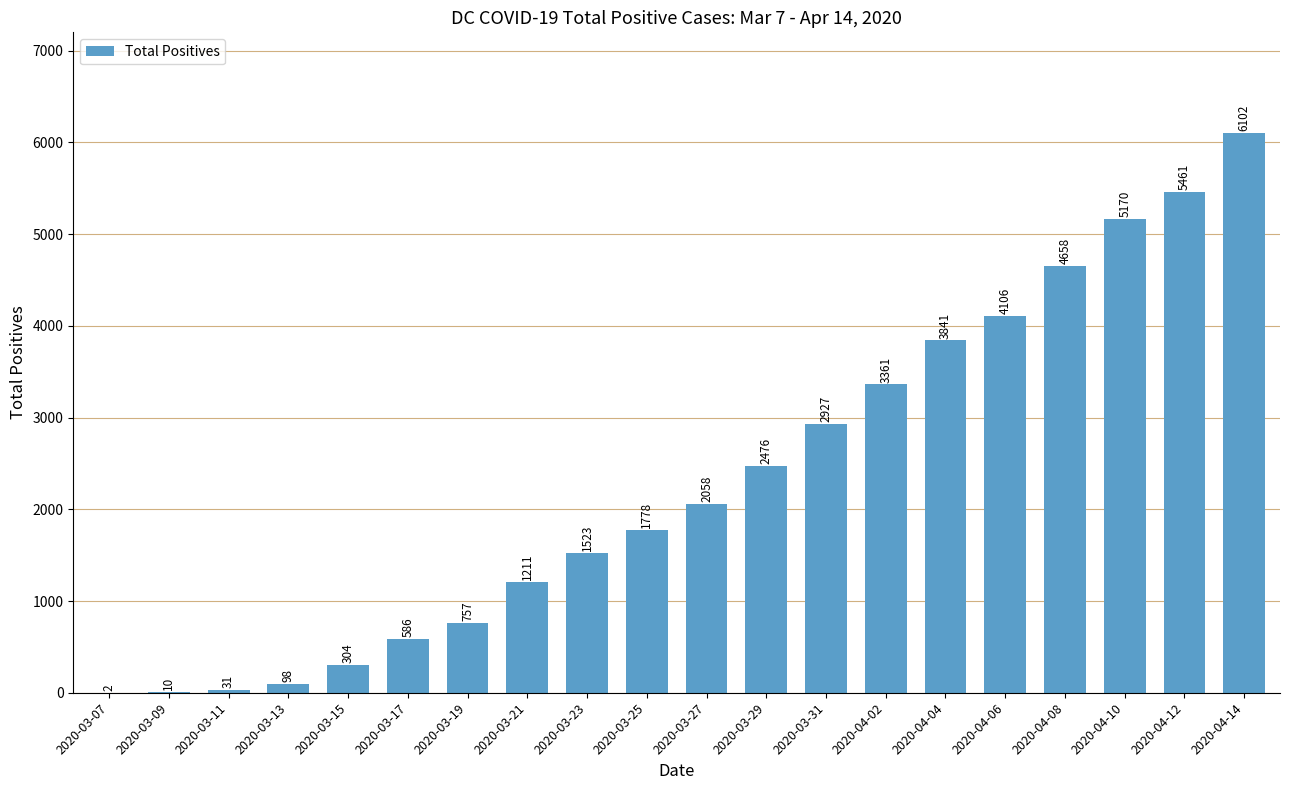

Are the bars horizontal?

No